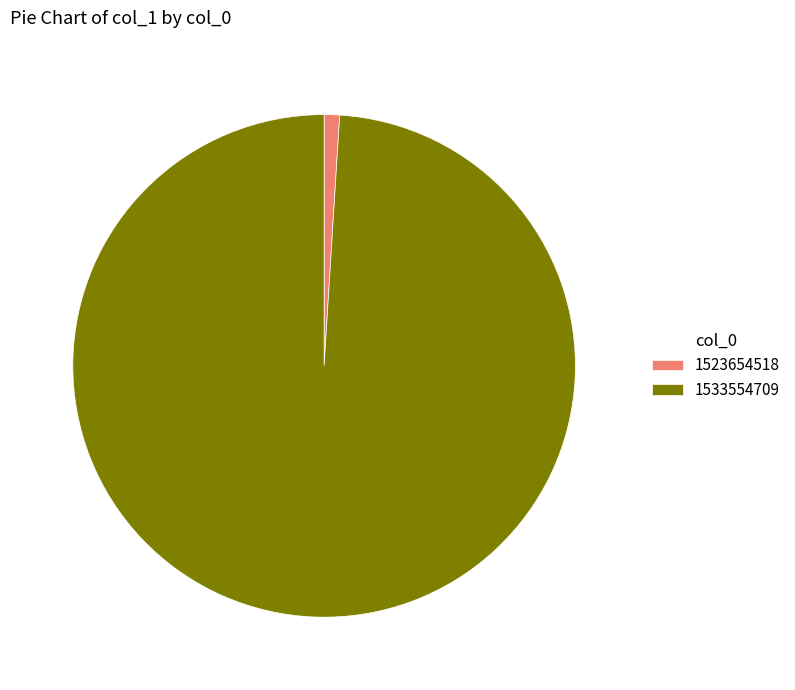

Combined, do 1533554709 and 1523654518 account for over 50%?

Yes